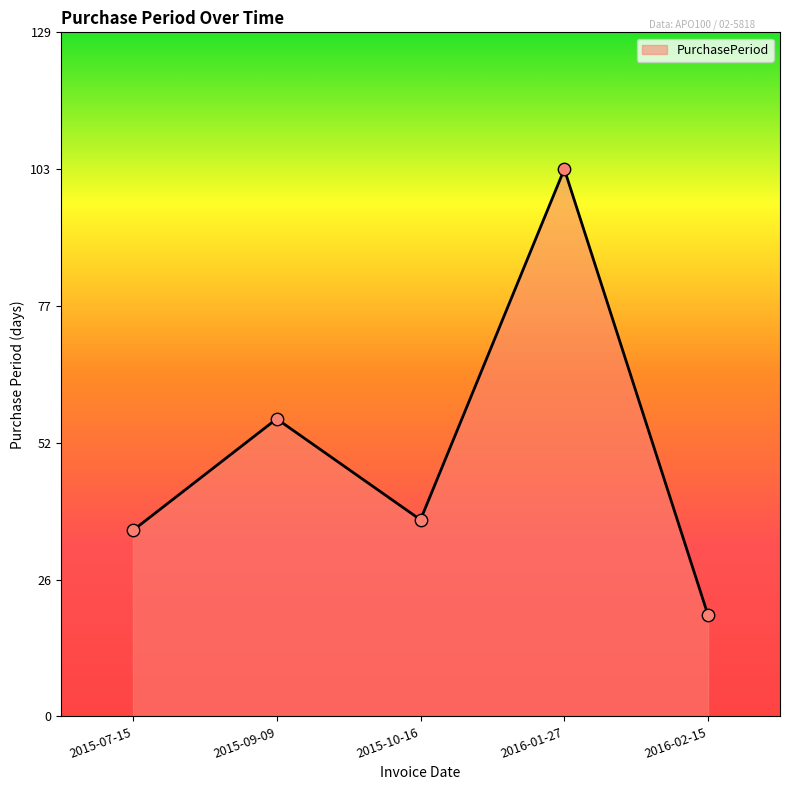

Approximately how many times larger is the value at 2015-07-15 compared to 2015-10-16?

0.9